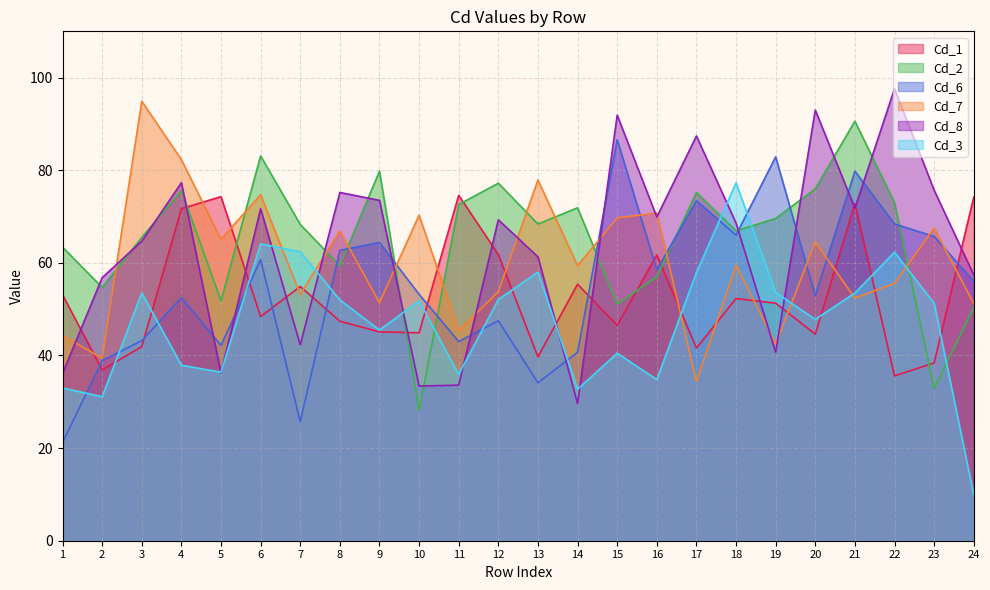

What is the value of the Cd_2 point at the 20th from the left?

76.0